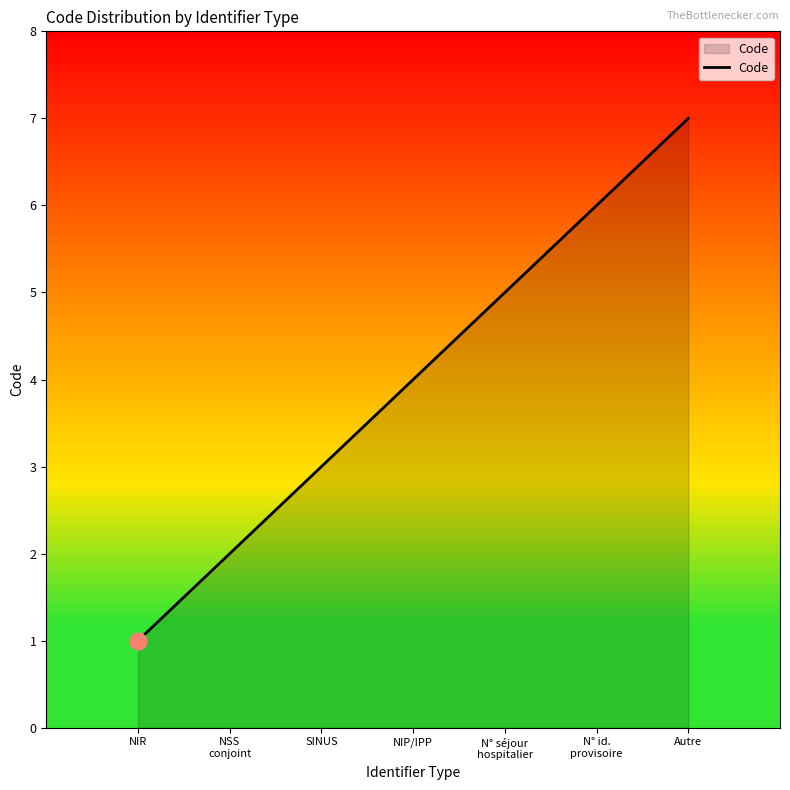

What is the smallest value displayed?

1